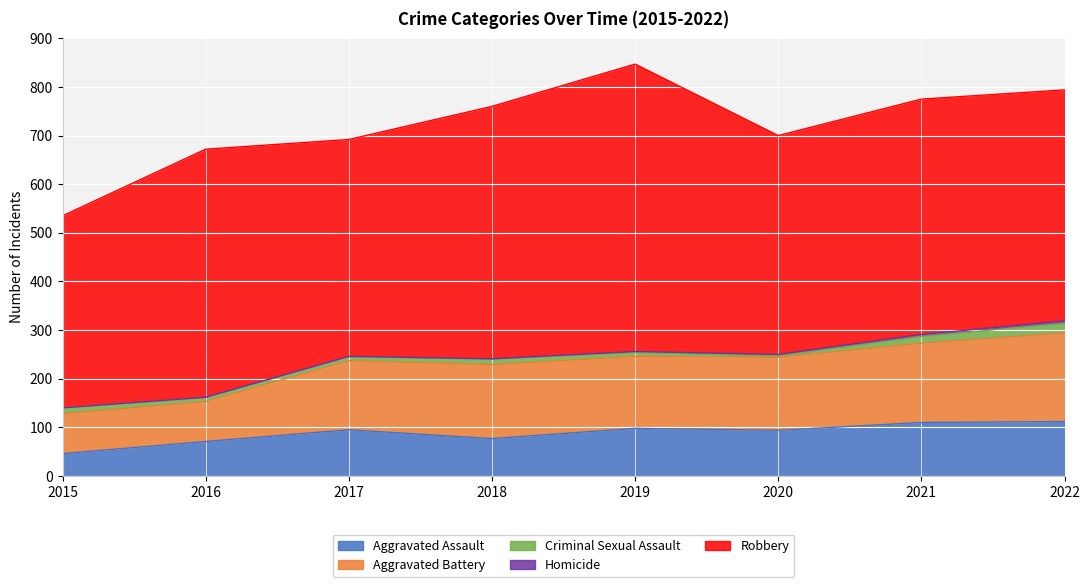

What is the value of the Aggravated Battery point at the 7th from the left?

163